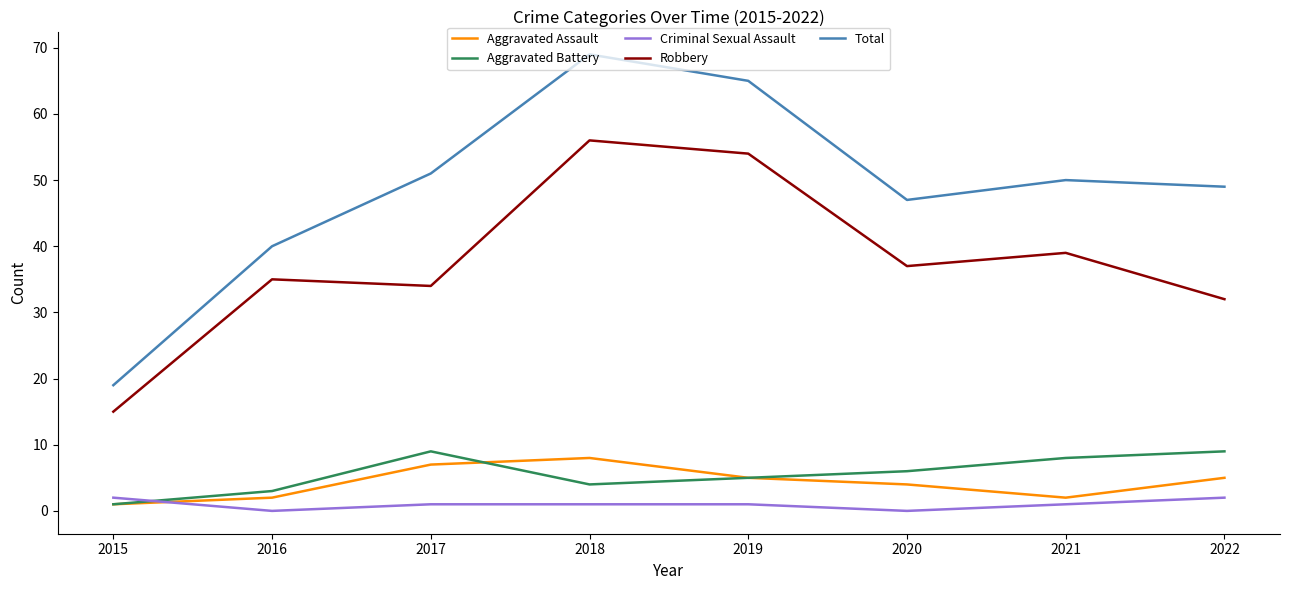

True or false: Total has more than 0 interior local peaks.

True